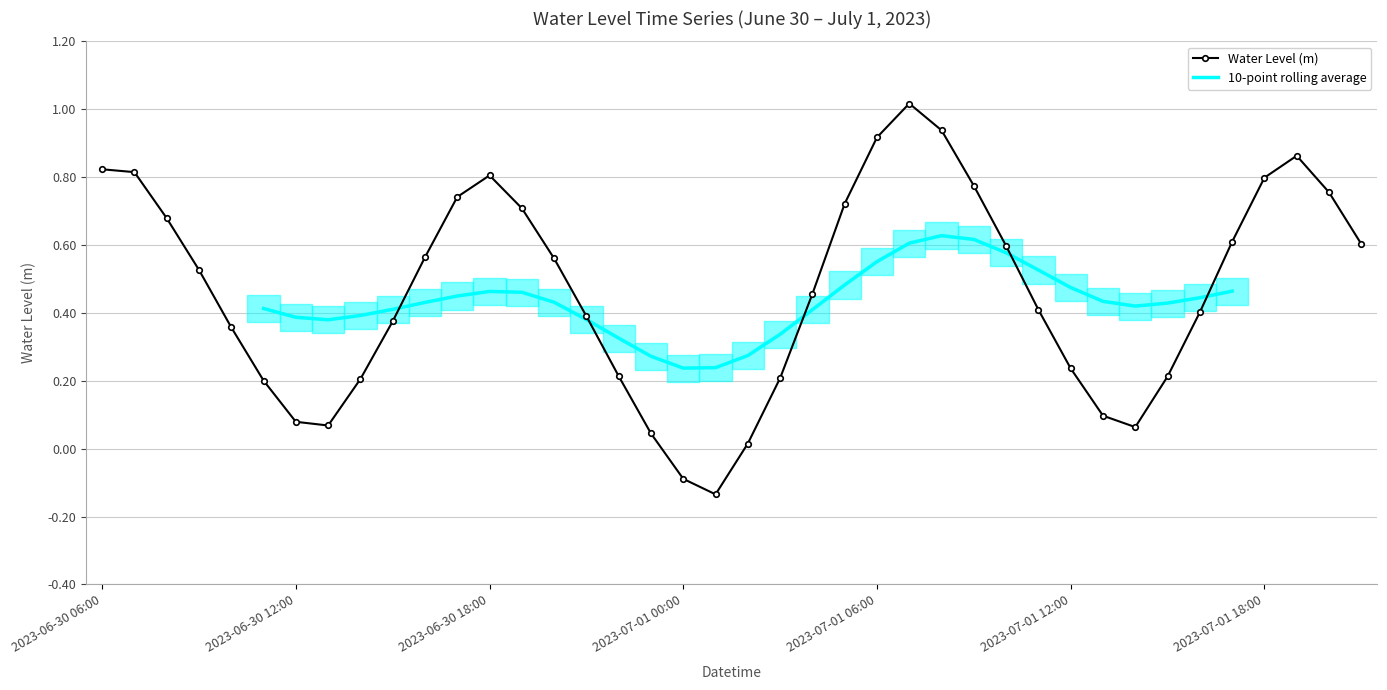

In Water Level (m), how many points are lower than both neighbors (excluding endpoints)?

3